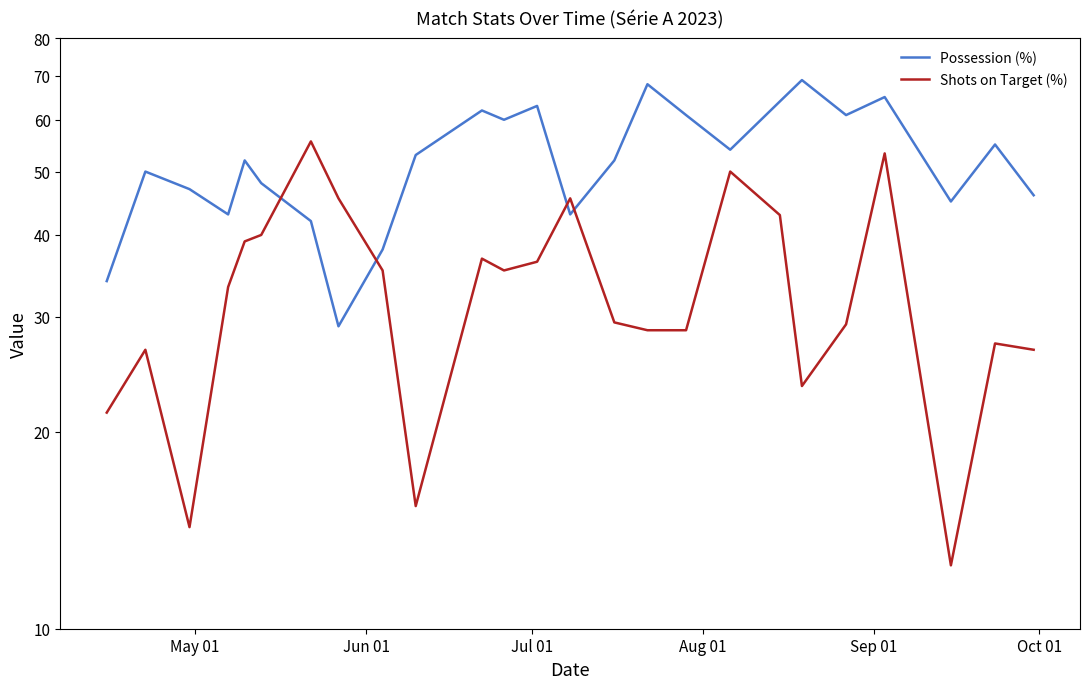

Reading left to right, transcribe all the data shown in this chart.

Possession (%): 34.0	50.0	47.0	43.0	52.0	48.0	42.0	29.0	38.0	53.0	62.0	60.0	63.0	43.0	52.0	68.0	61.0	54.0	64.0	69.0	61.0	65.0	45.0	55.0	46.0
Shots on Target (%): 21.4	26.7	14.3	33.3	39.1	40.0	55.6	45.5	35.3	15.4	36.8	35.3	36.4	45.5	29.4	28.6	28.6	50.0	42.9	23.5	29.2	53.3	12.5	27.3	26.7